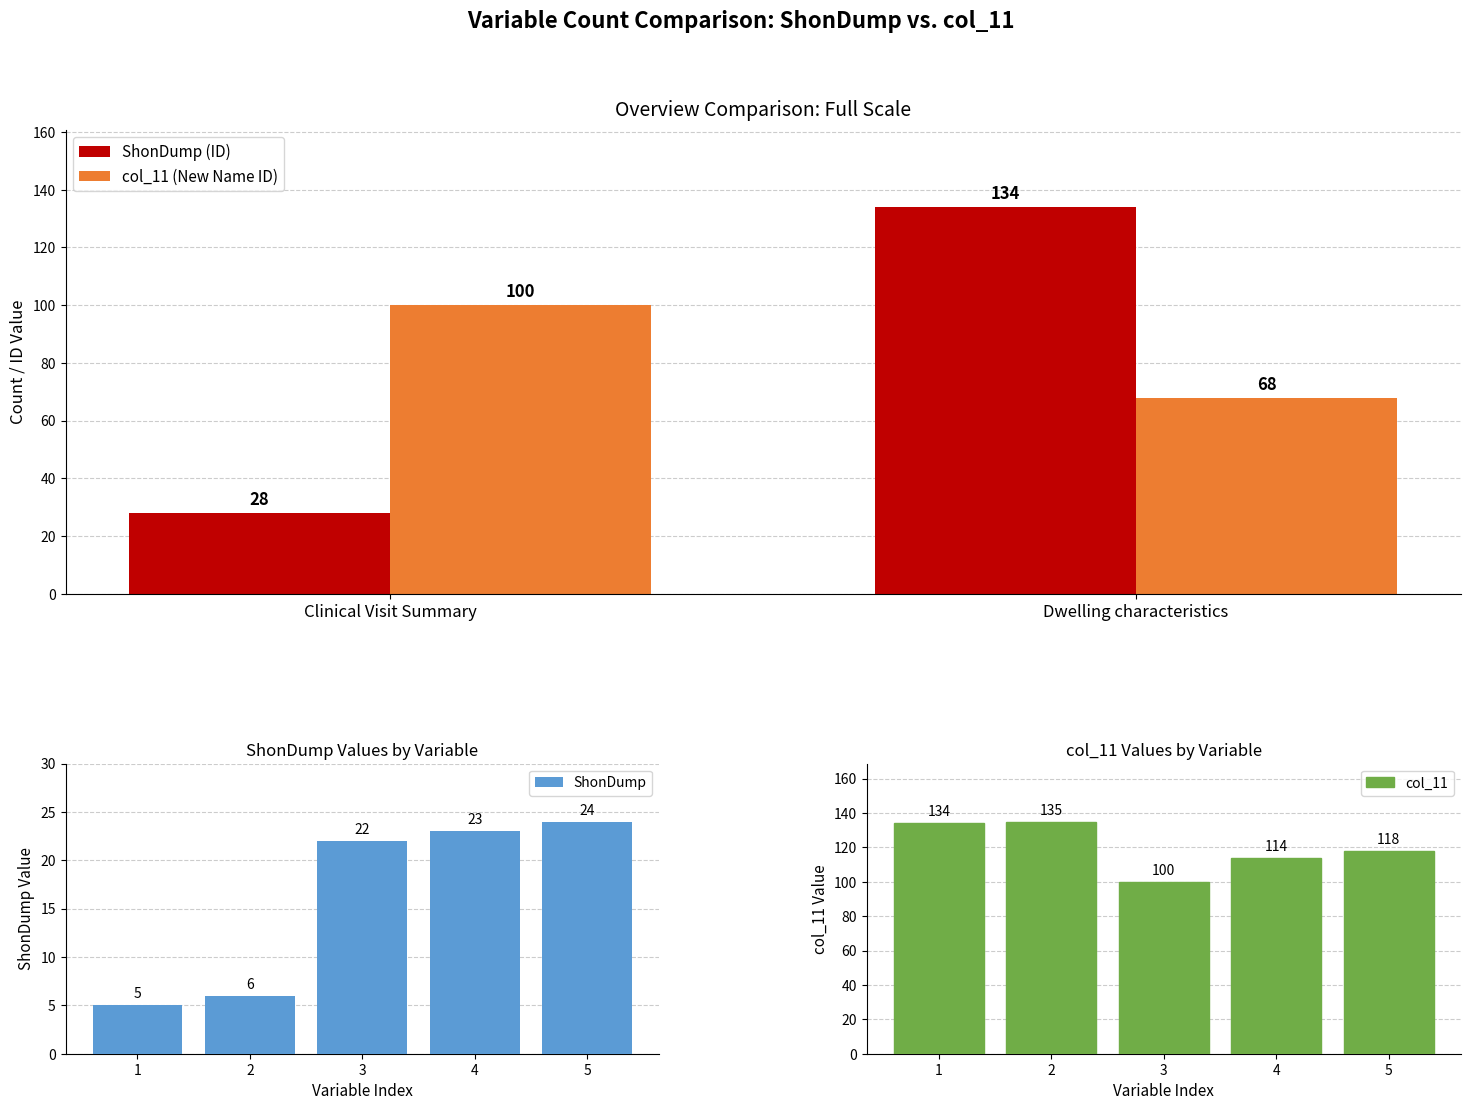

What is the difference between the maximum and second lowest values in the ShonDump series?

18